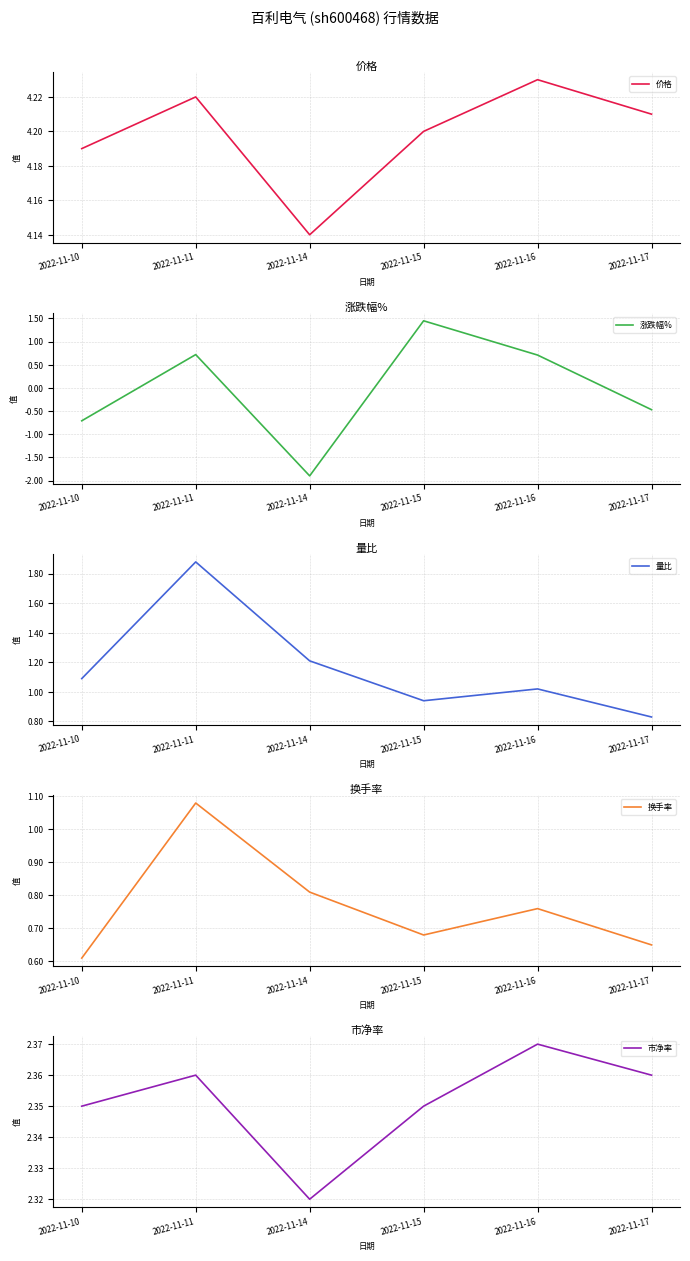

What is the total value across all series at 2022-11-10?

7.5